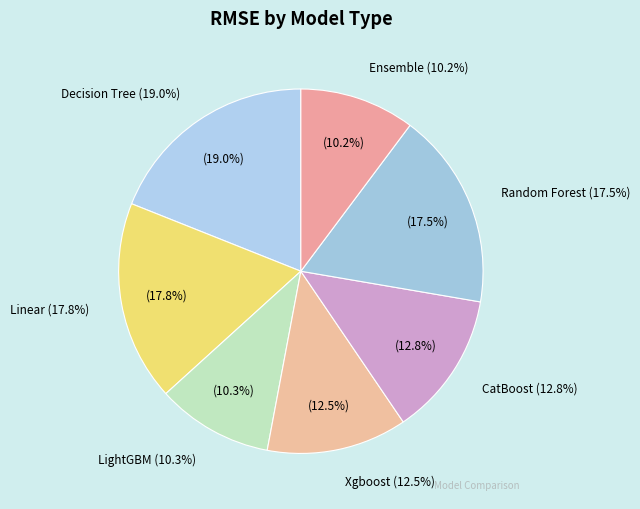

To the nearest percent, what is the difference between the Xgboost and Decision Tree slice percentages?

7%